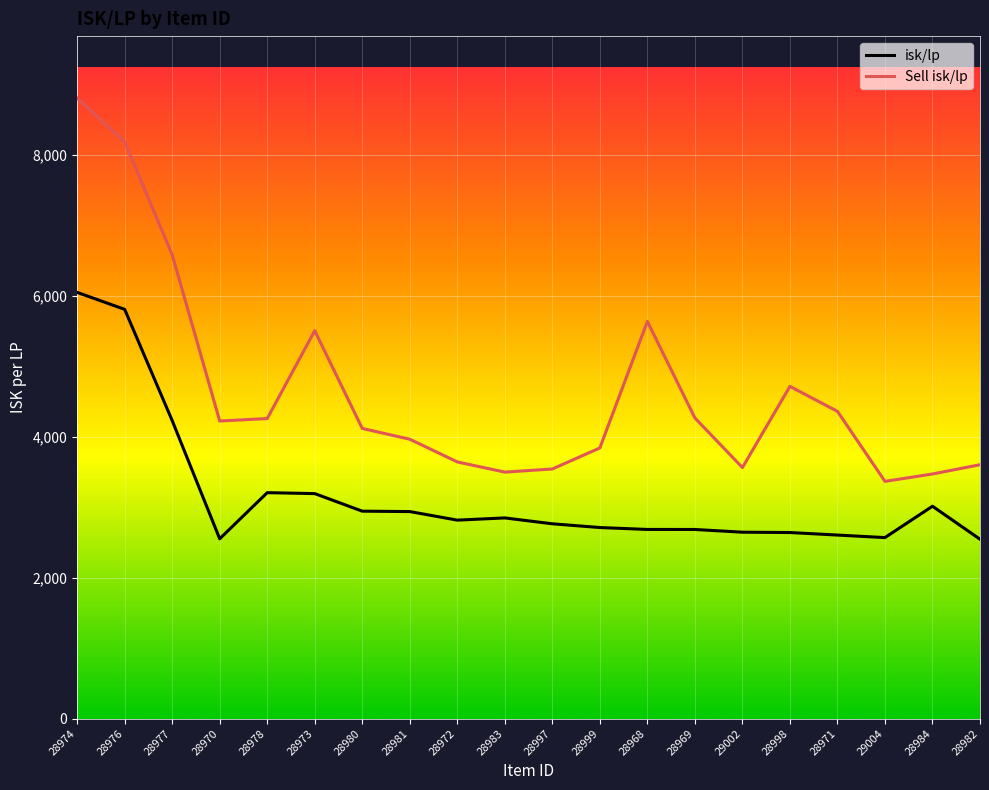

The value of isk/lp at 28978 is 2054.4. True or false?

False